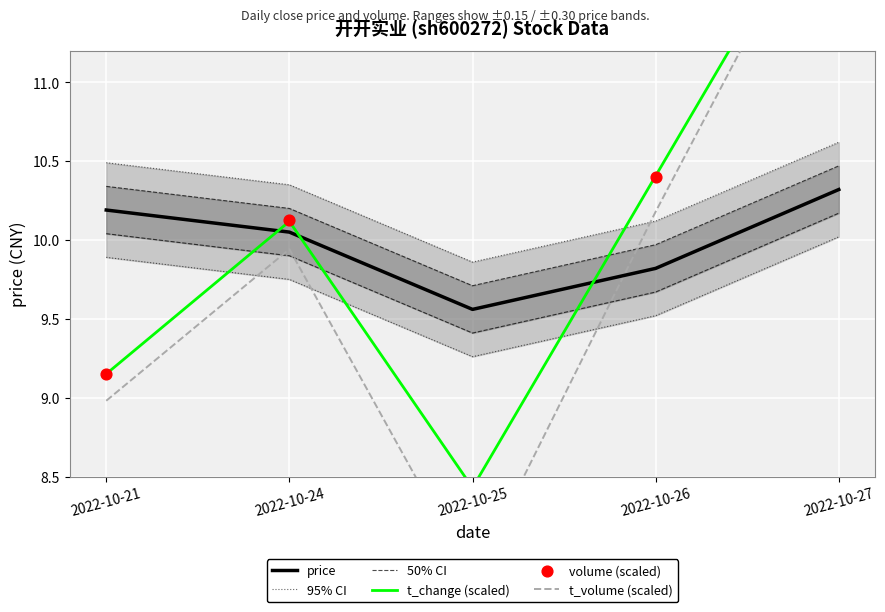

What are all the series names shown in the legend?

price, 95% CI, 50% CI, t_change (scaled), t_volume (scaled), volume (scaled)